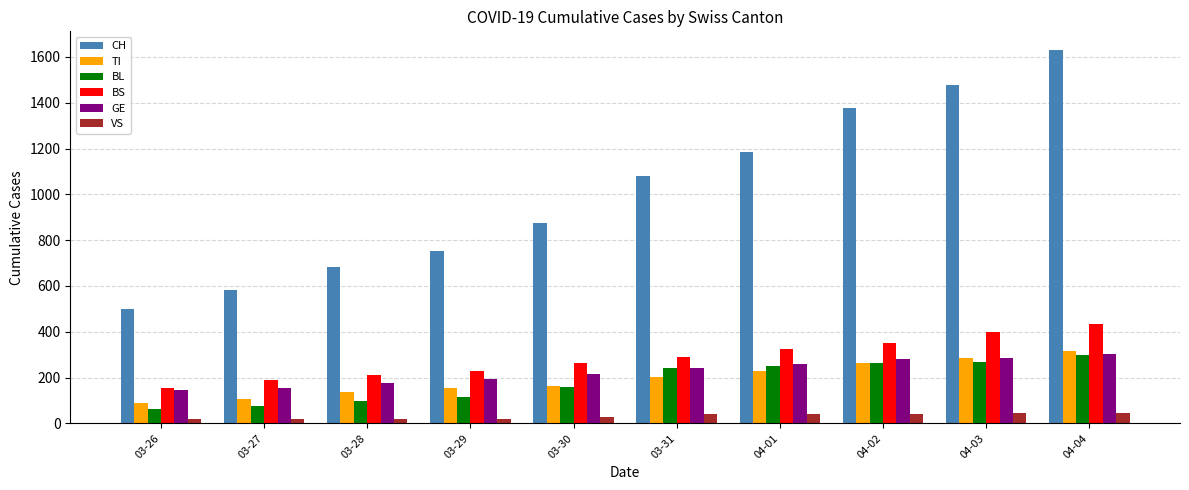

What is the sum of the BL values at 03-26 and 03-27?

141